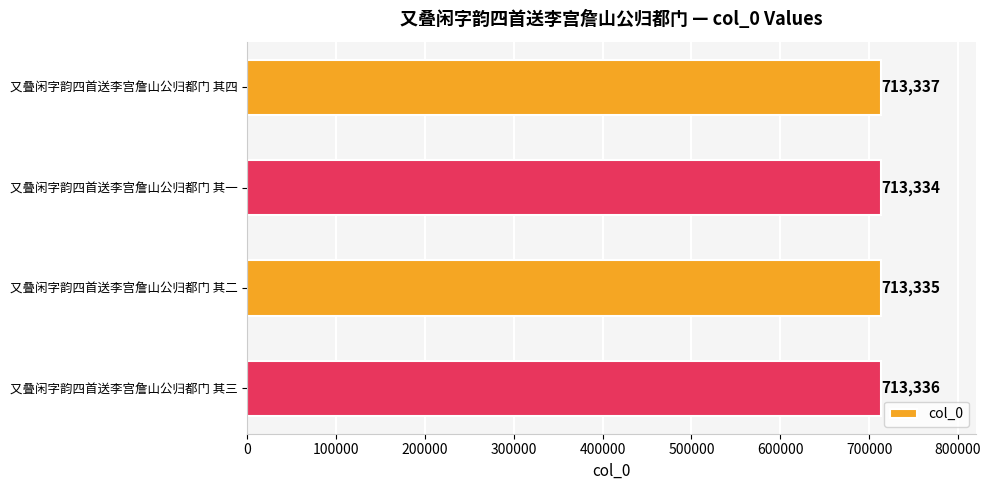

How many values are between 713335 and 713337?

3